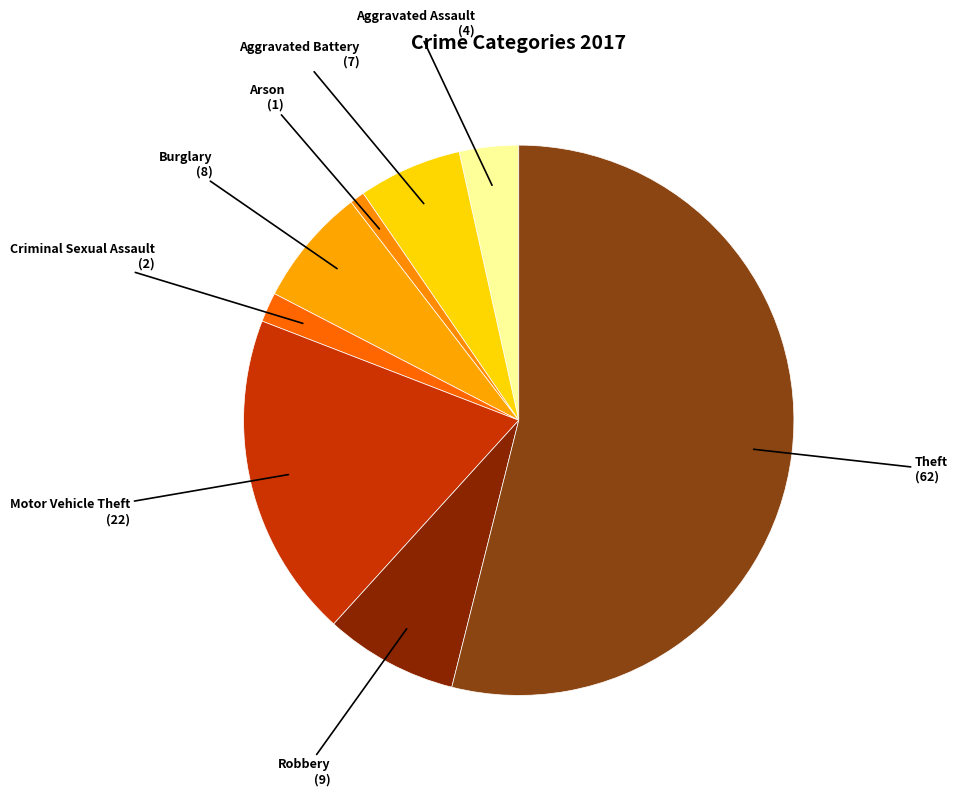

How many slices are in this pie chart?

8